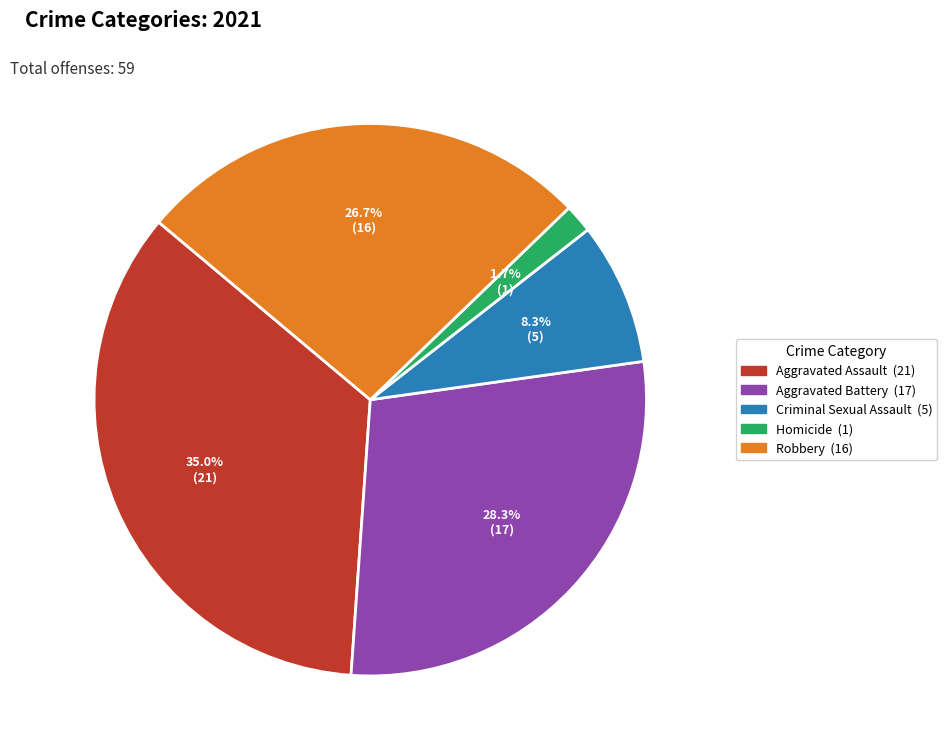

Is there a majority slice in this chart?

No